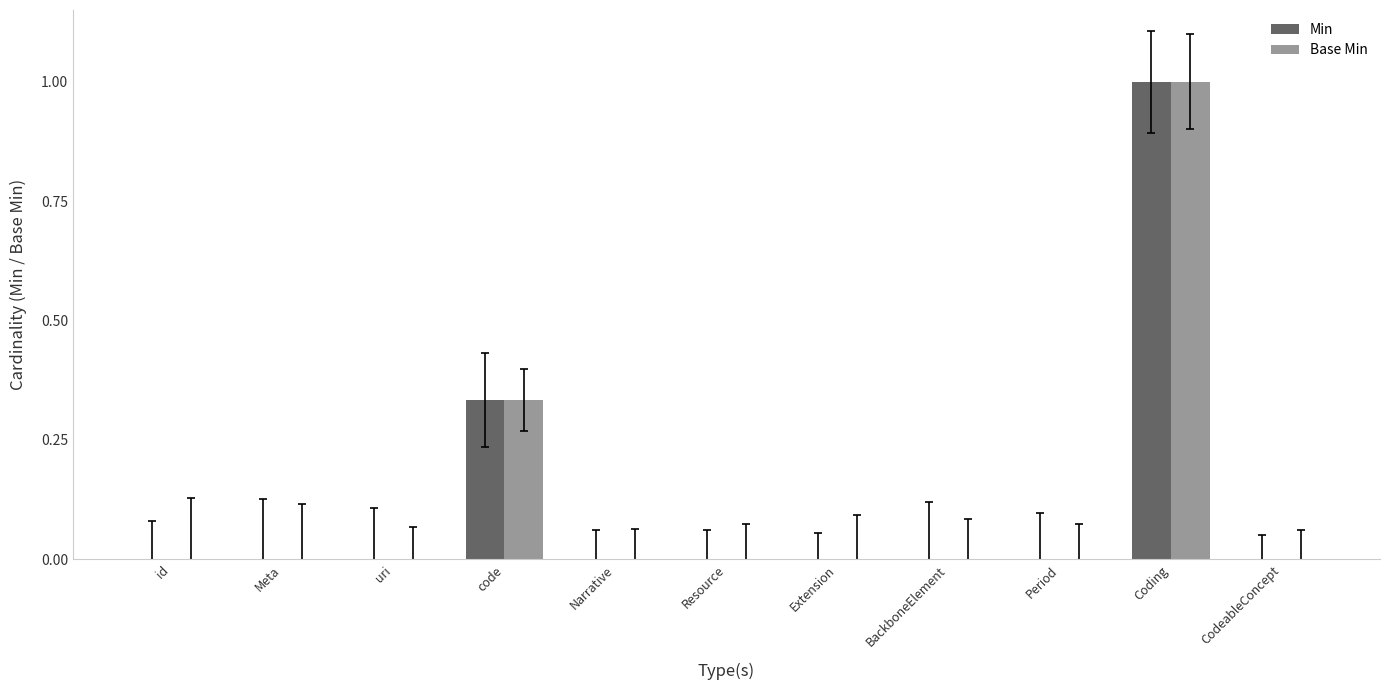

Read the Base Min value at Coding.

1.0